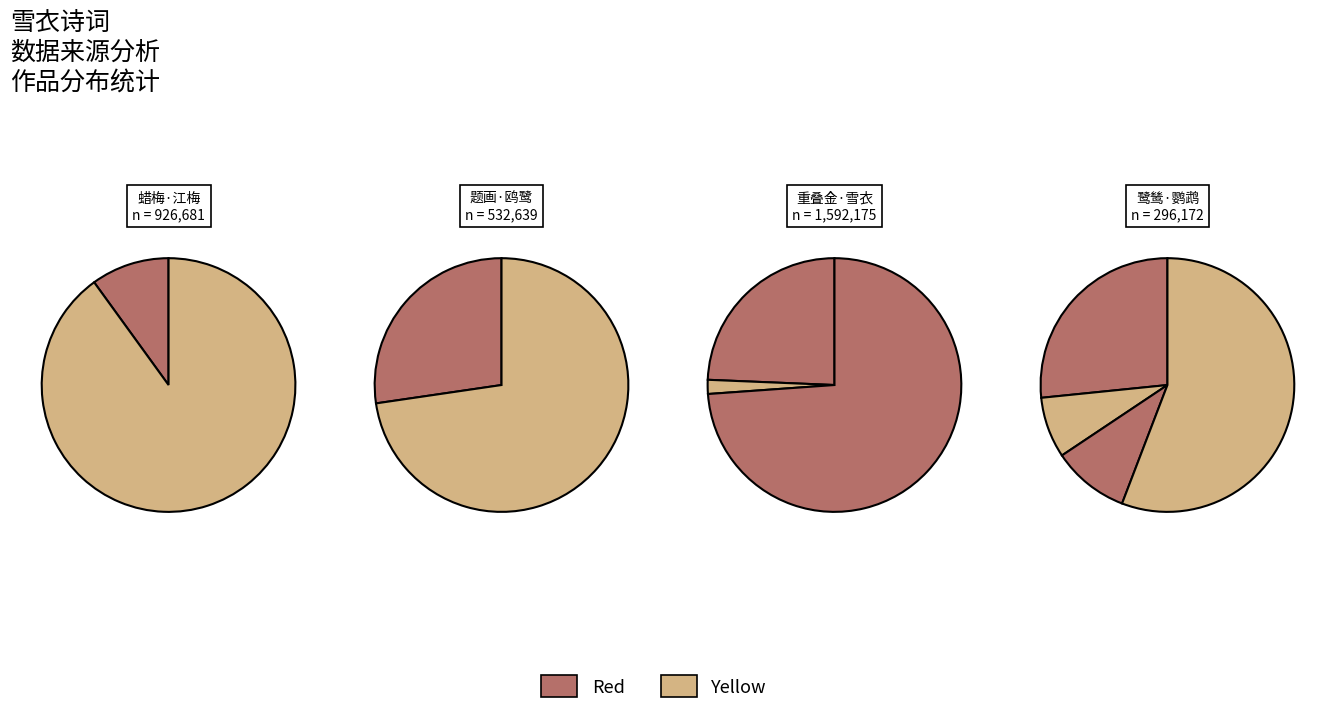

Does 题画·鸥鹭雪衣明 represent more than half of the total?

No